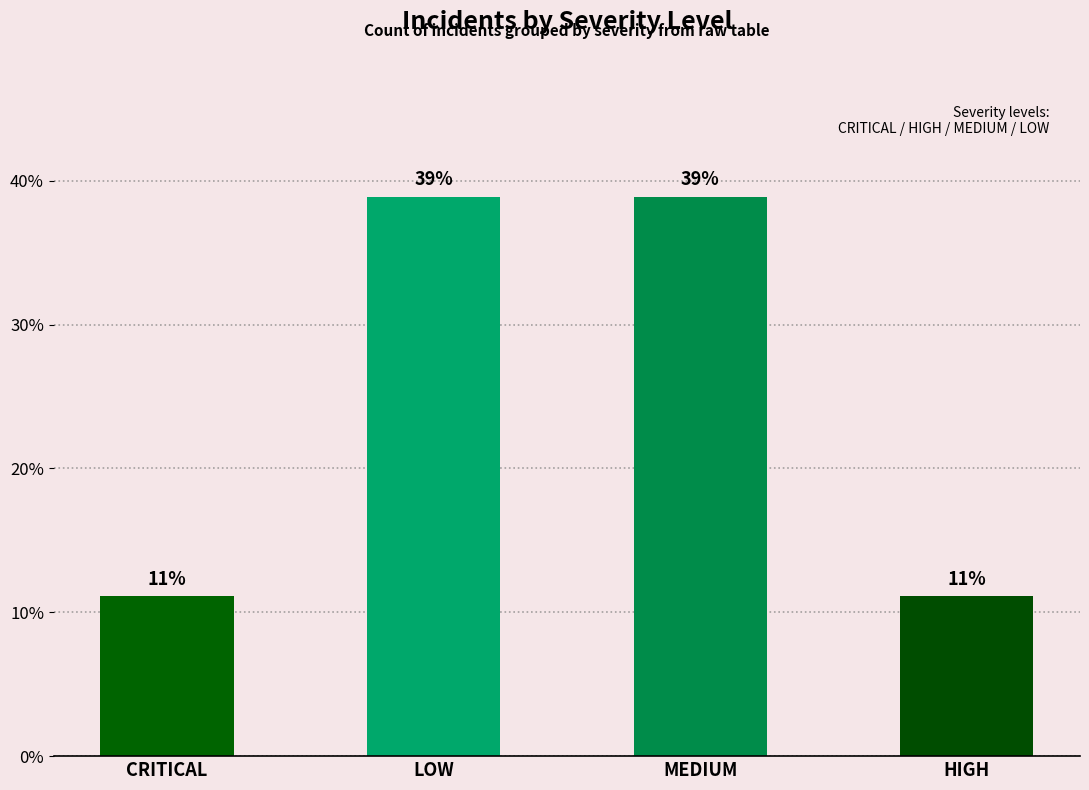

What is the approximate value at CRITICAL?

11.1